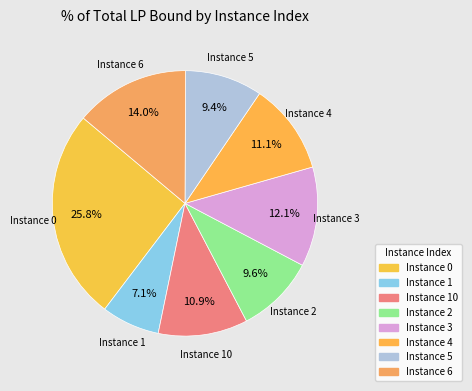

What is the smallest slice in the pie chart?

Instance 1